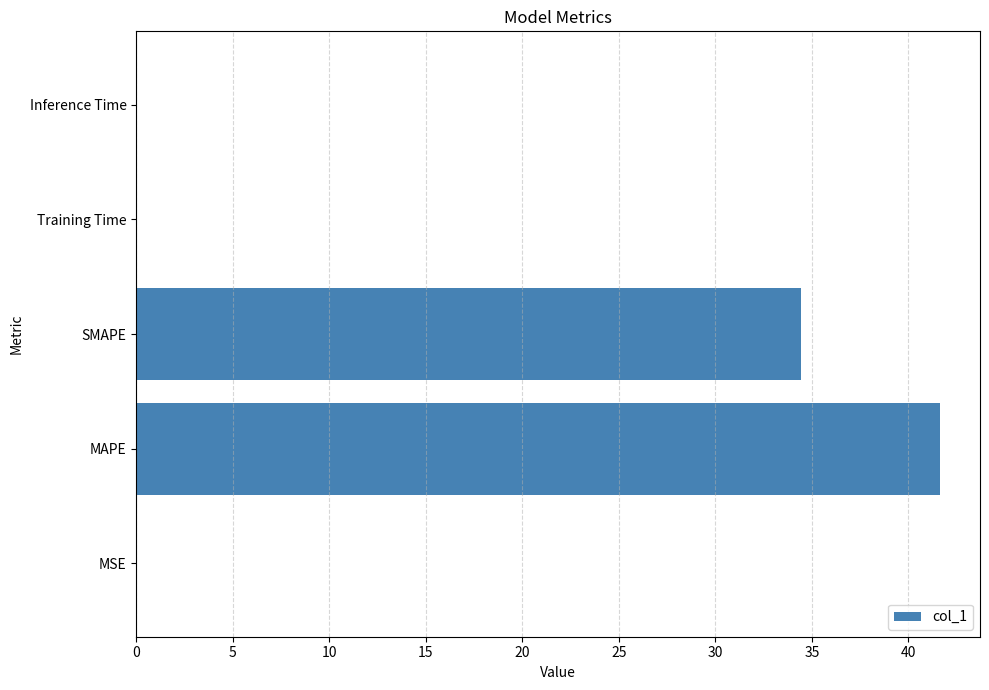

What is the sum of all values?

76.2